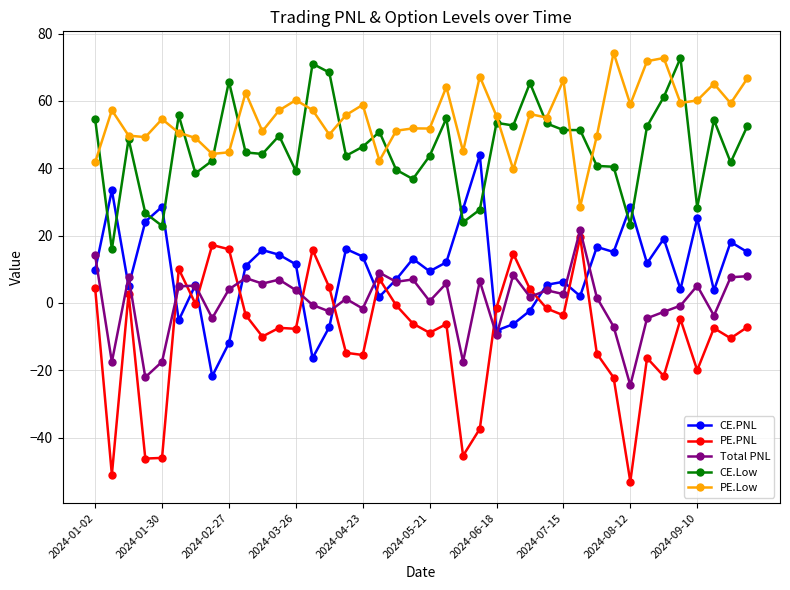

What is the value of the PE.PNL point at the 36th from the left?

-4.8